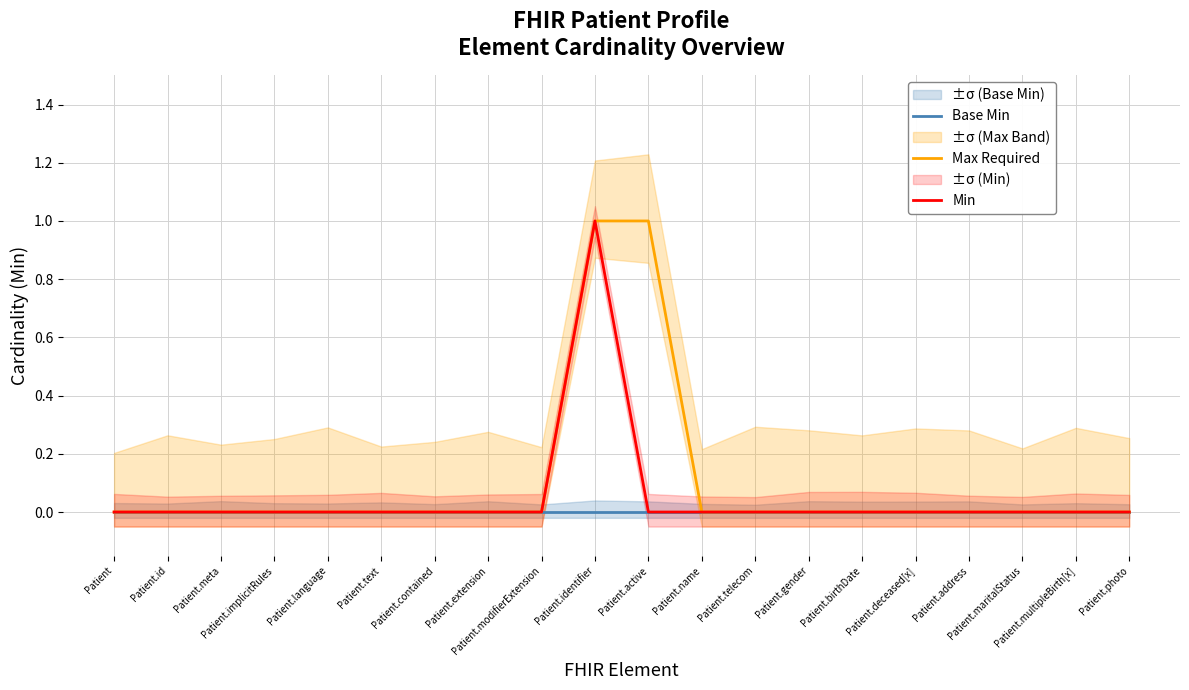

Reading left to right, transcribe all the data shown in this chart.

Base Min: 0	0	0	0	0	0	0	0	0	0	0	0	0	0	0	0	0	0	0	0
Max Required: 0	0	0	0	0	0	0	0	0	1	1	0	0	0	0	0	0	0	0	0
Min: 0	0	0	0	0	0	0	0	0	1	0	0	0	0	0	0	0	0	0	0